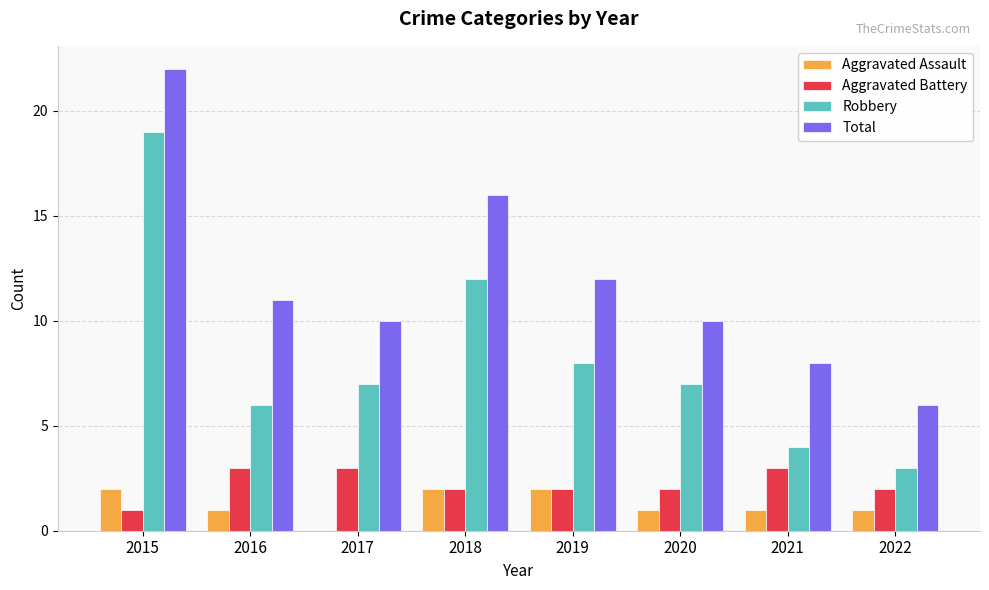

Which series changed the most between 2015 and 2018?

Robbery